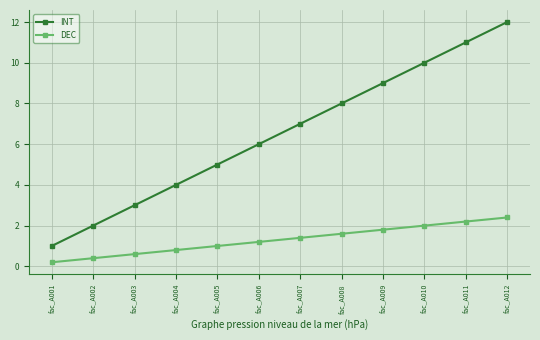

The value of INT at fac_A003 is 5.0. True or false?

False